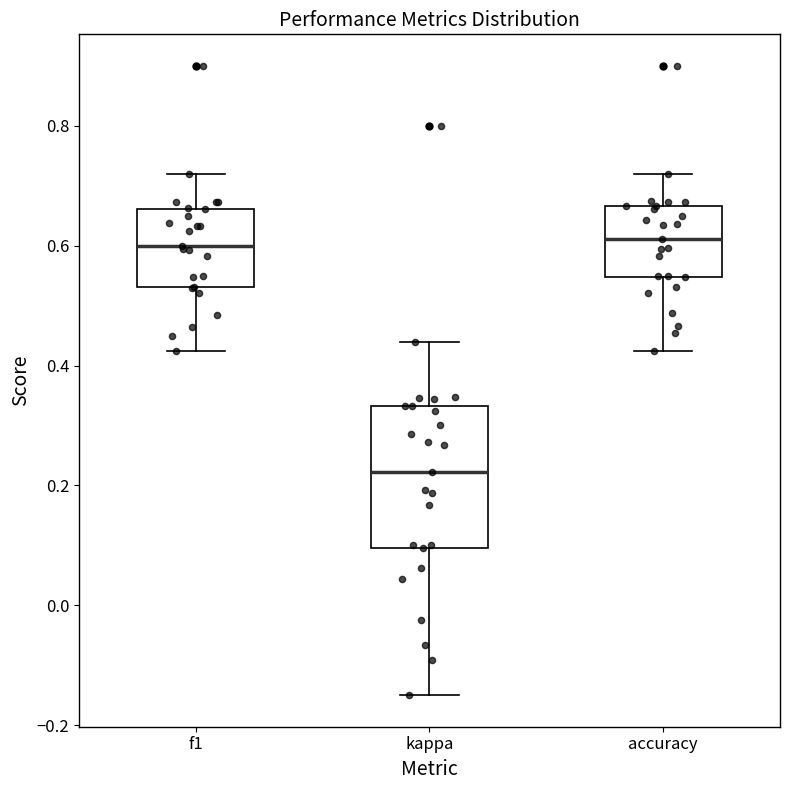

Comparing the boxes themselves (not the whiskers), which one is the tallest?

kappa